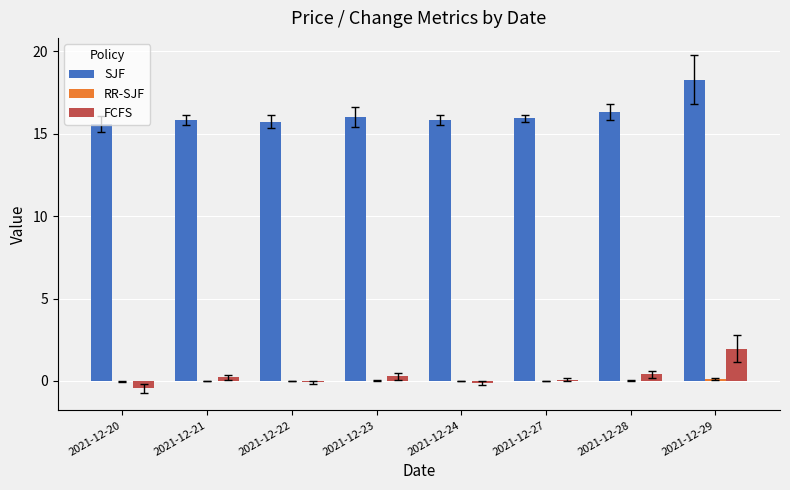

What is the greatest value displayed?

18.3